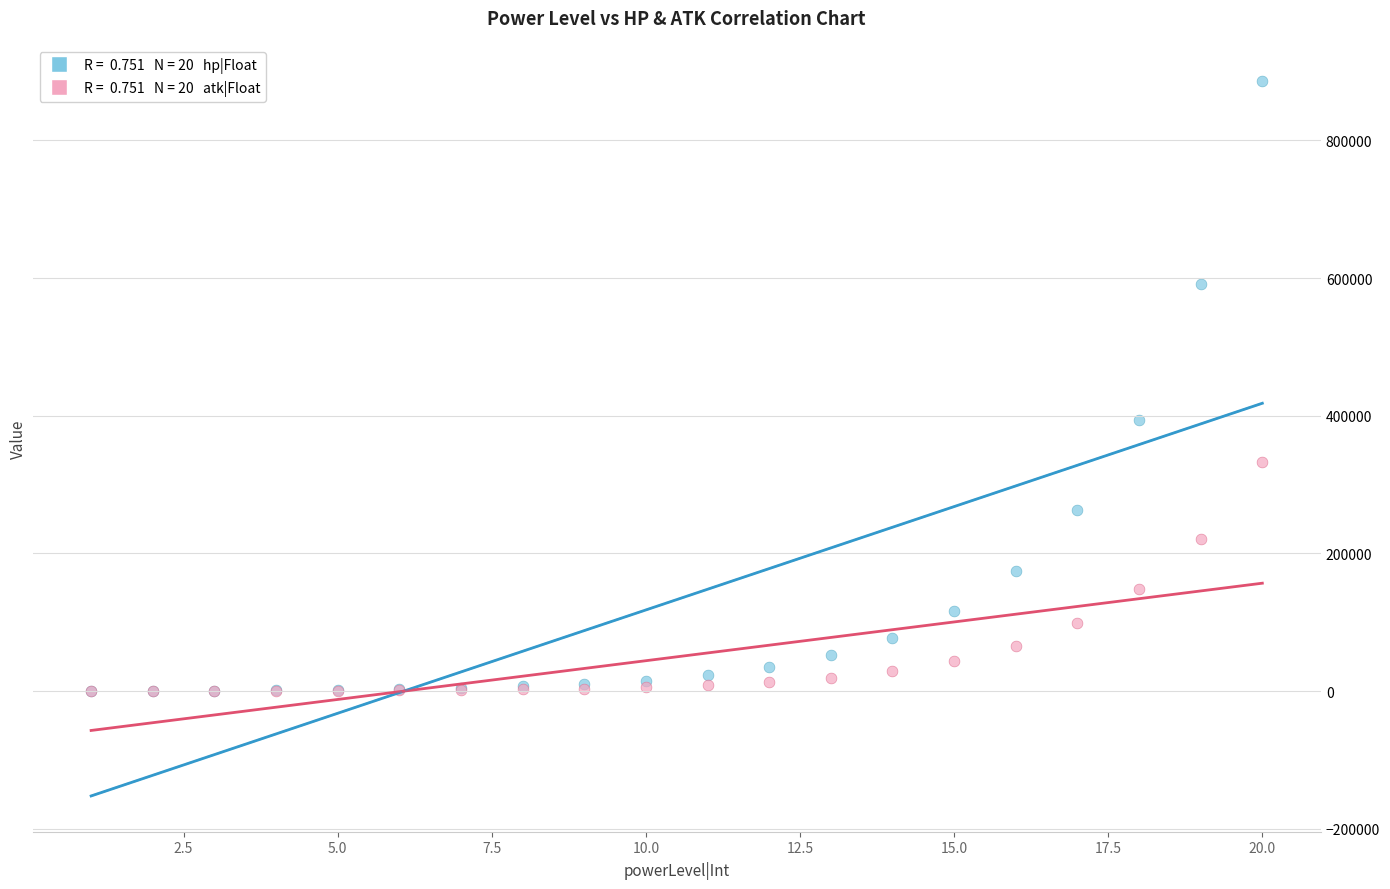

Across all series, what Y value is closest to 443442?

394105